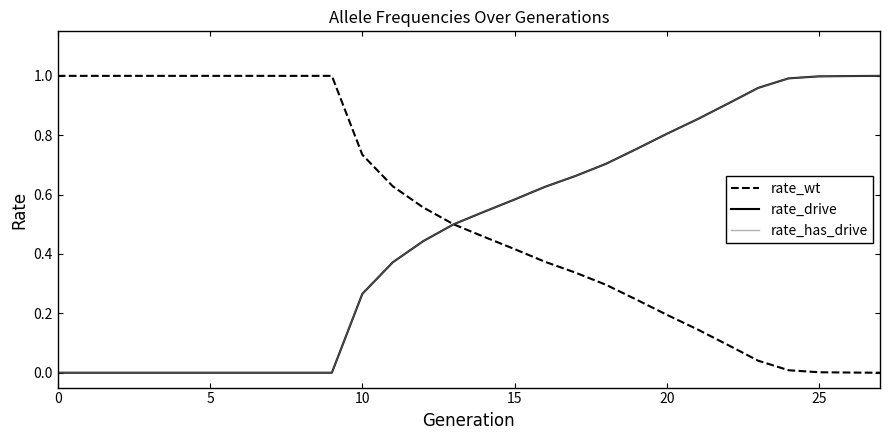

Reading left to right, list all the values displayed in this chart.

rate_wt: 1.0	1.0	1.0	1.0	1.0	1.0	1.0	1.0	1.0	1.0	0.7	0.6	0.6	0.5	0.5	0.4	0.4	0.3	0.3	0.2	0.2	0.1	0.1	0.0	0.0	0.0	0.0	0.0
rate_drive: 0.0	0.0	0.0	0.0	0.0	0.0	0.0	0.0	0.0	0.0	0.3	0.4	0.4	0.5	0.5	0.6	0.6	0.7	0.7	0.8	0.8	0.9	0.9	1.0	1.0	1.0	1.0	1.0
rate_has_drive: 0.0	0.0	0.0	0.0	0.0	0.0	0.0	0.0	0.0	0.0	0.3	0.4	0.4	0.5	0.5	0.6	0.6	0.7	0.7	0.8	0.8	0.9	0.9	1.0	1.0	1.0	1.0	1.0